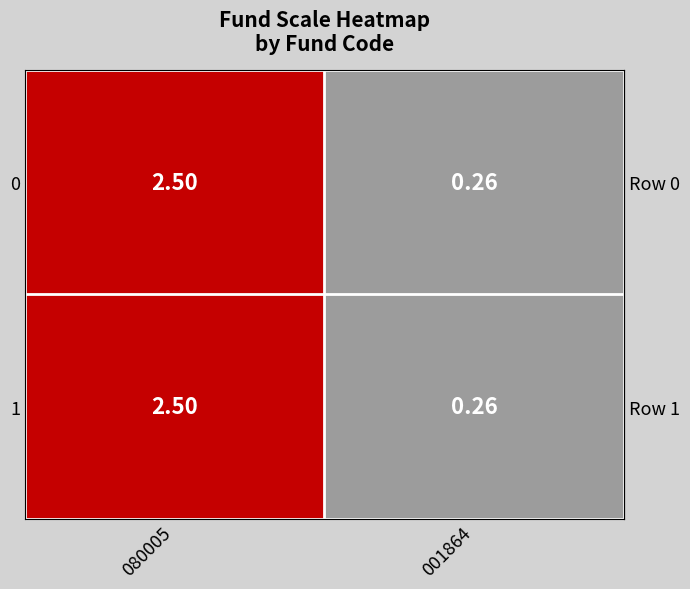

At how many categories does at least one series exceed 1?

1